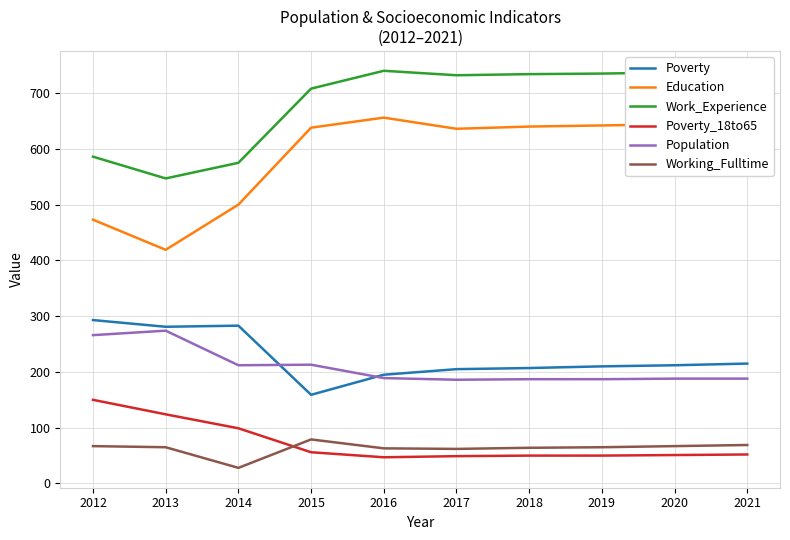

Which category has the highest value in the Education series?

2016